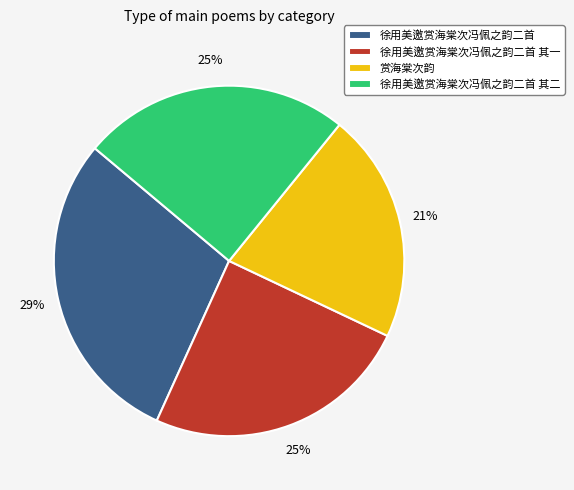

True or false: 徐用美邀赏海棠次冯佩之韵二首 accounts for 18% of the total.

False